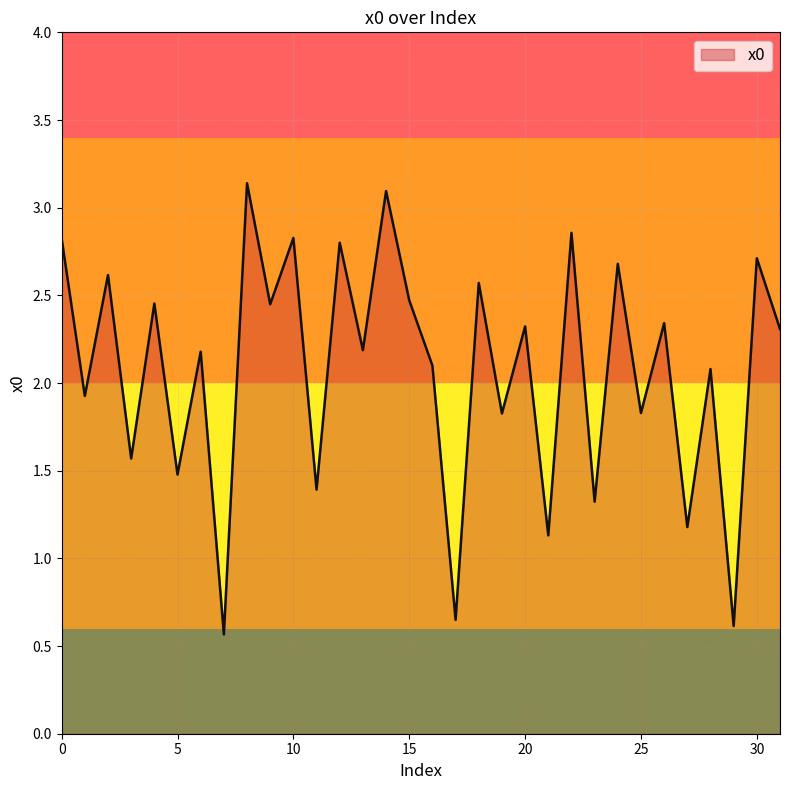

What is the maximum value shown in the chart?

3.1